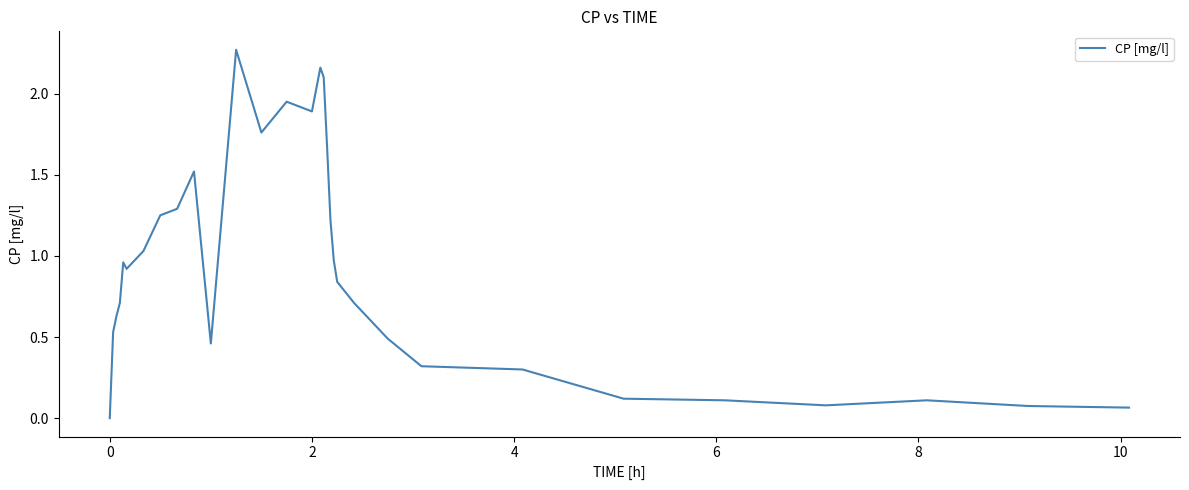

What is the sum of all values?

28.8